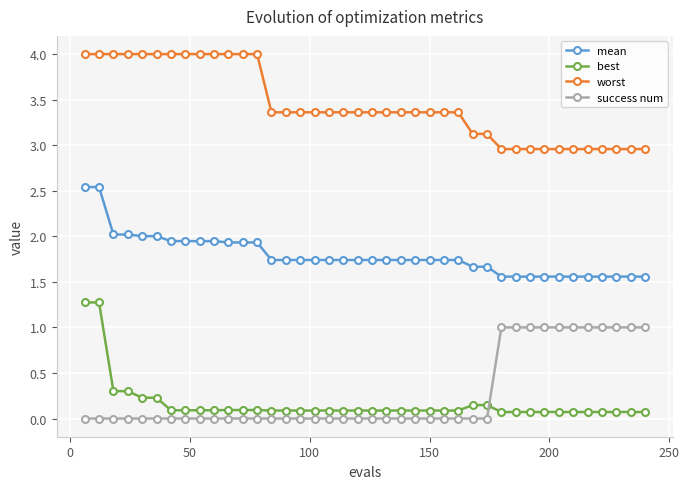

True or false: mean and best intersect in this chart.

False